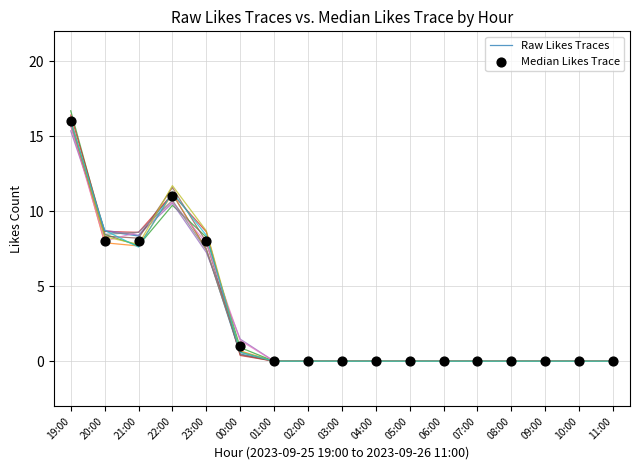

Is the value of Raw Likes Traces at 00:00 greater than the value of Median Likes Trace at 20:00?

No